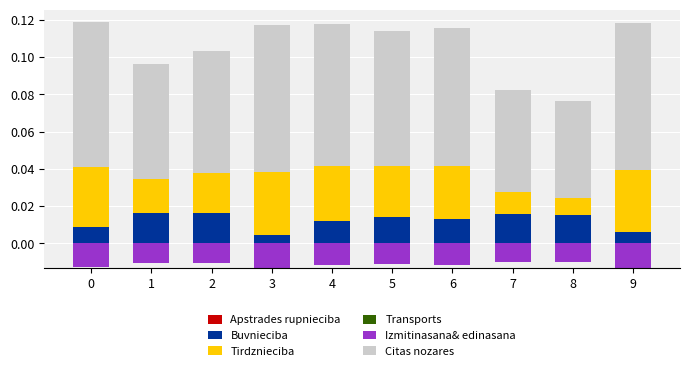

Which series has the largest range (max minus min)?

Citas nozares